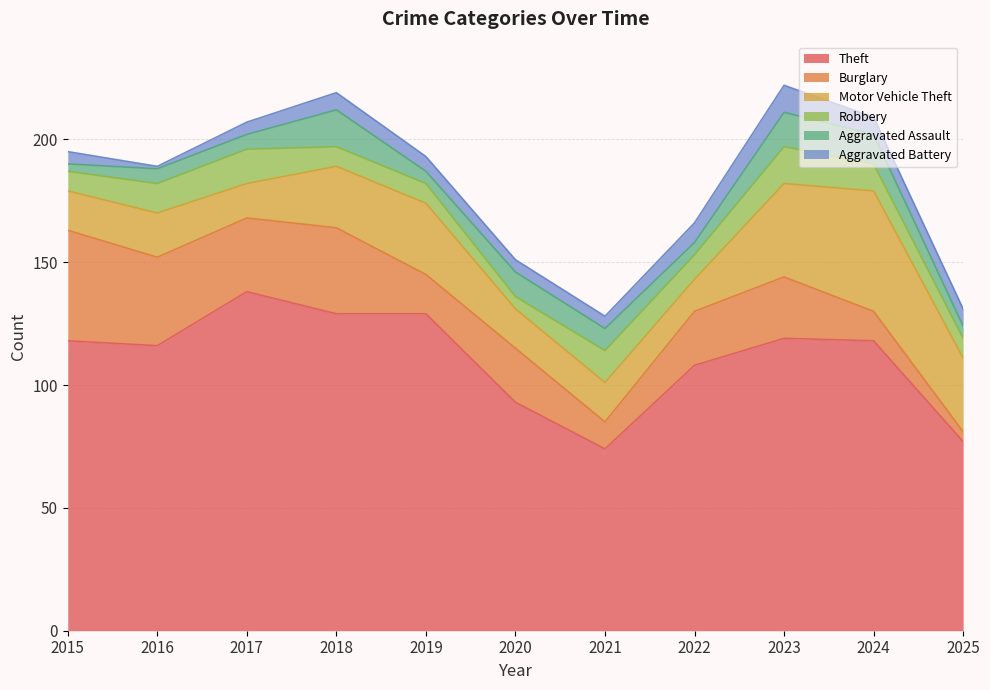

Which series has the largest total across all categories?

Theft